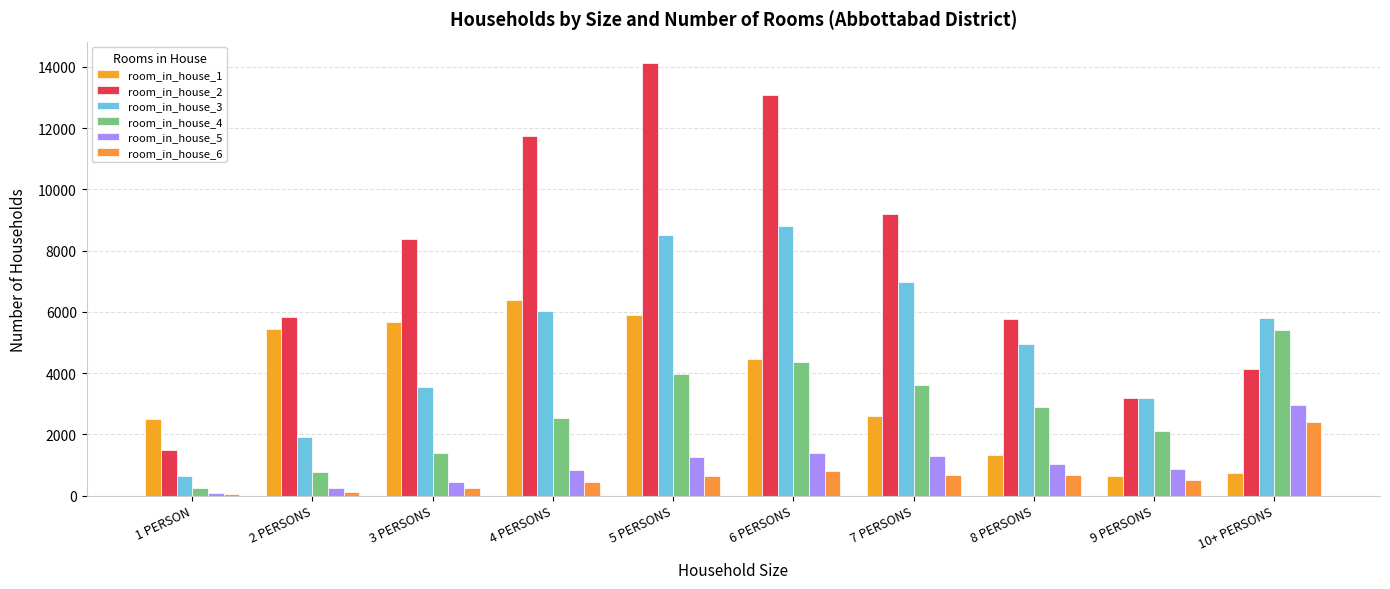

What position from the right is 10+ PERSONS?

1